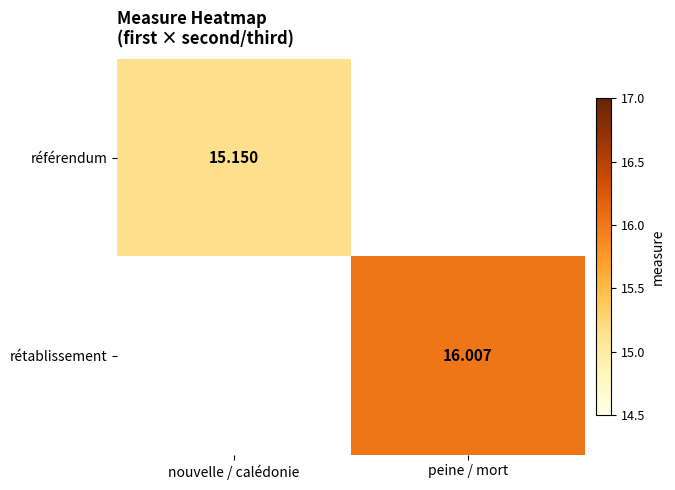

List the series in order of their overall mean, lowest first.

référendum, rétablissement